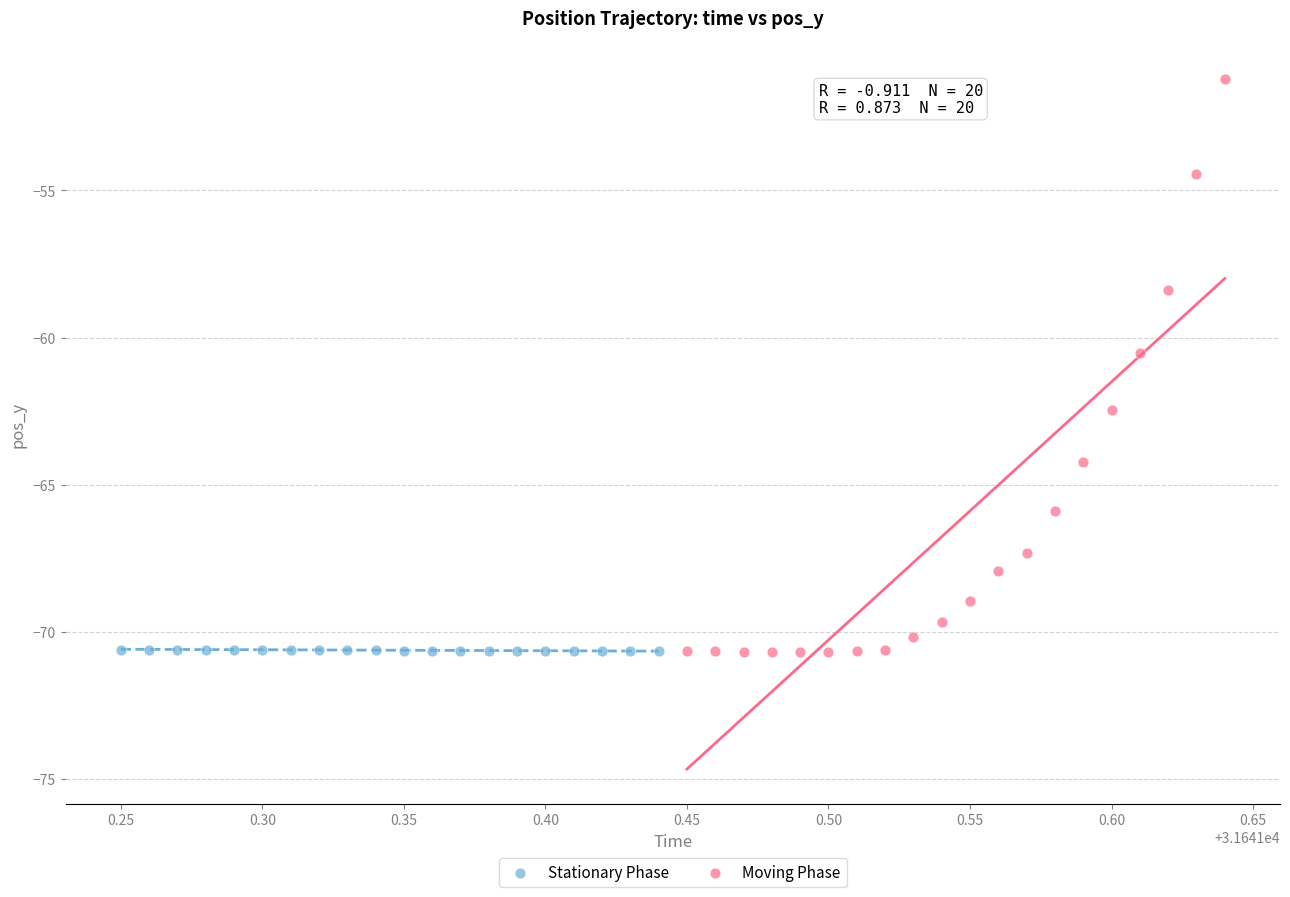

What are all the series names shown in the legend?

Stationary Phase, Moving Phase